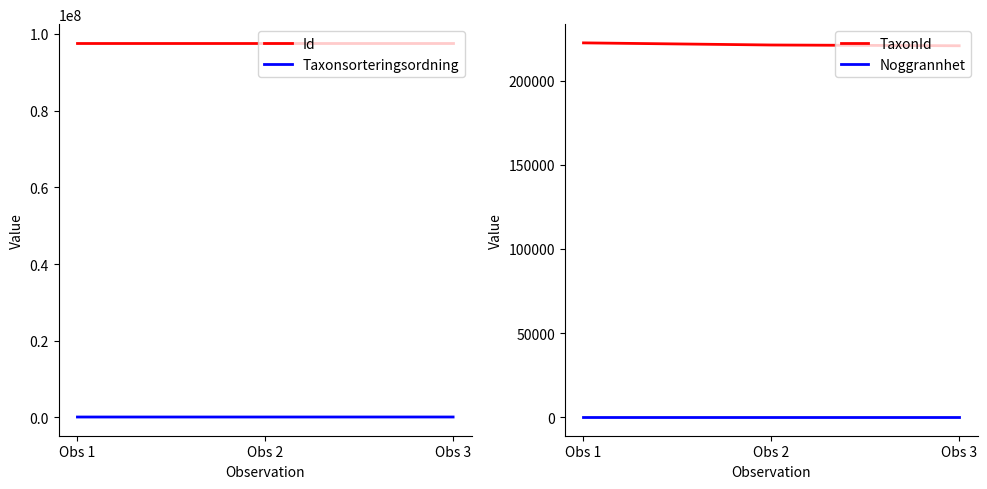

Reading right to left, what are all the values shown in this chart?

Id: 97666414	97666408	97666392
Taxonsorteringsordning: 103813	99398	98520
TaxonId: 220785	221235	222498
Noggrannhet: 50	50	50